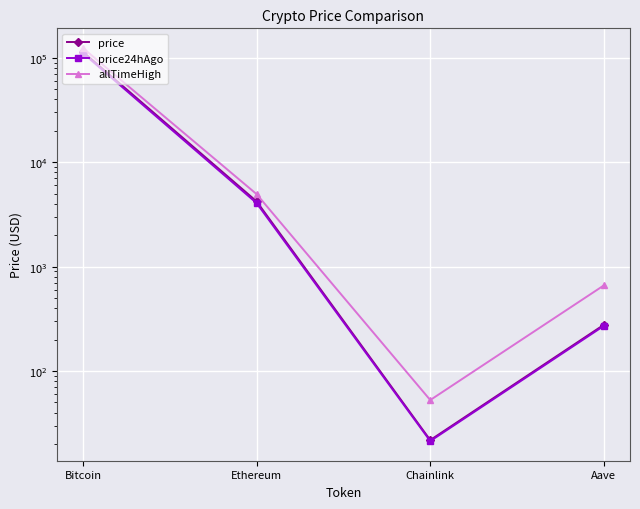

What is the sum of the allTimeHigh values at Bitcoin and Aave?

124789.7